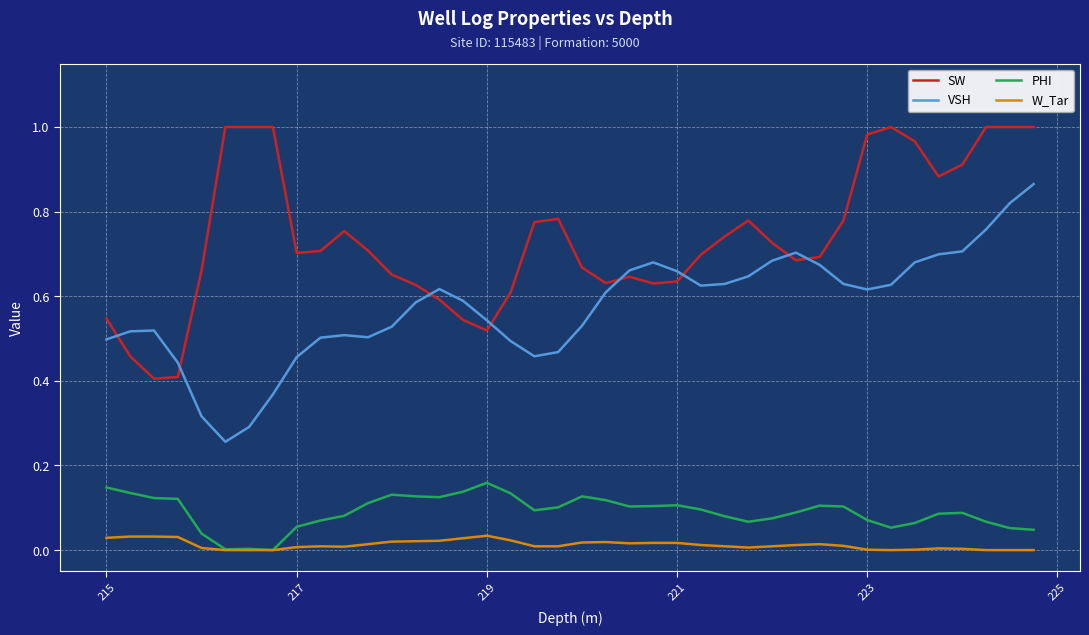

Rank the series by their maximum value, from lowest to highest.

W_Tar, PHI, VSH, SW